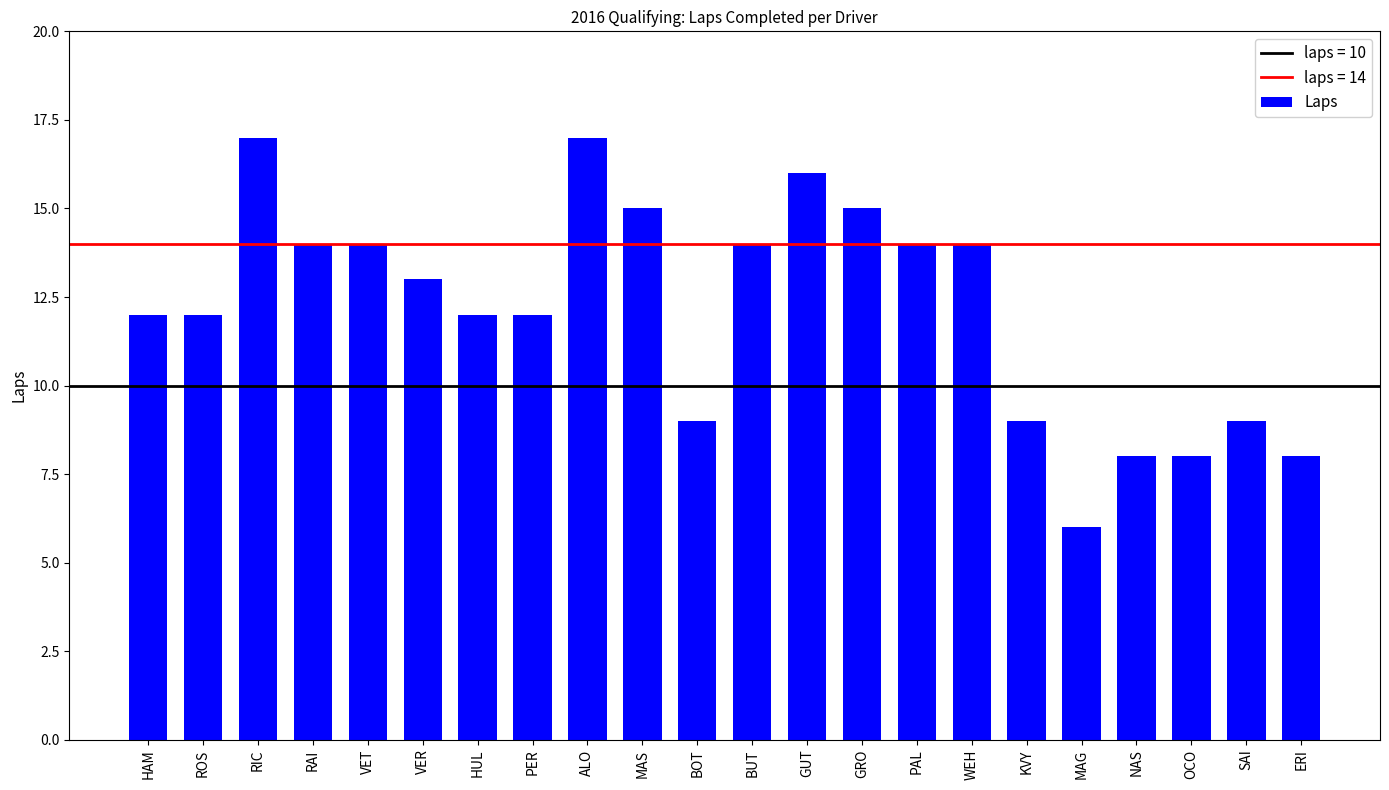

What is the sum of all values?

268